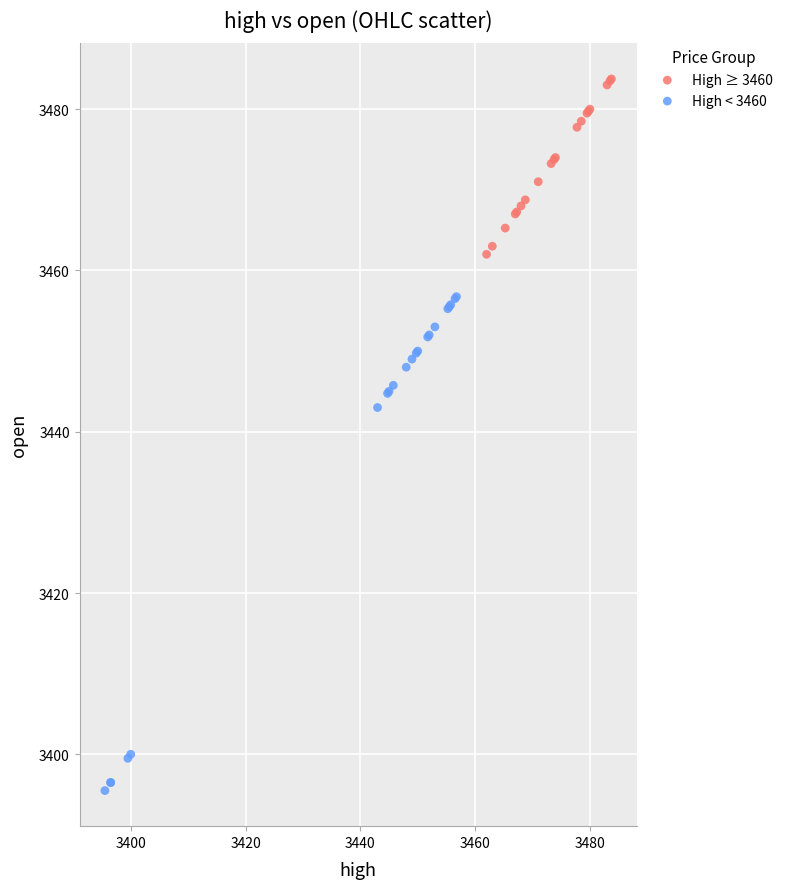

Which series reaches the minimum Y coordinate?

High < 3460